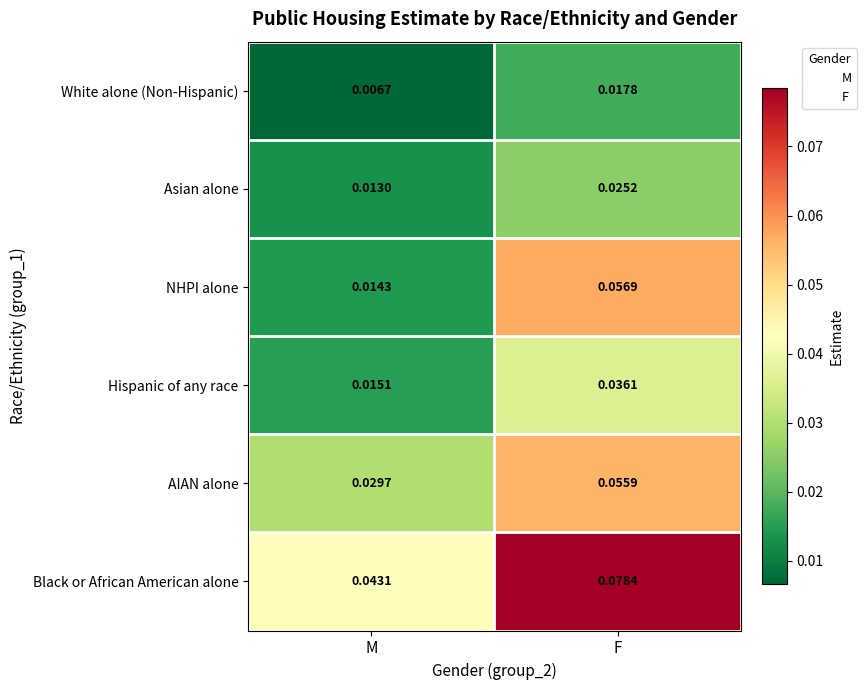

What is the total value across all series at F?

0.3